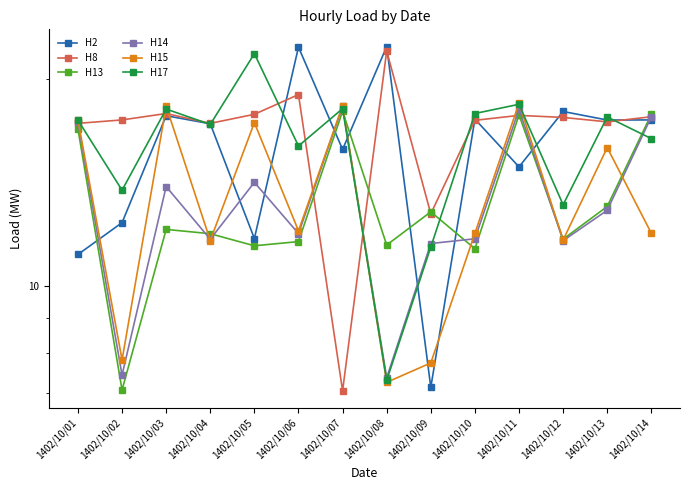

How many lines are shown in the chart?

6